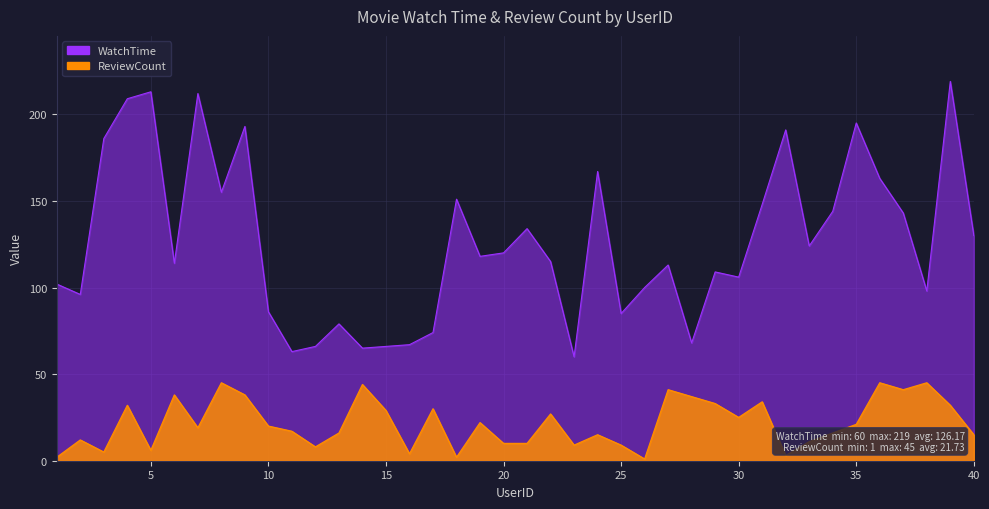

What is the difference between the maximum and second lowest values in the ReviewCount series?

43